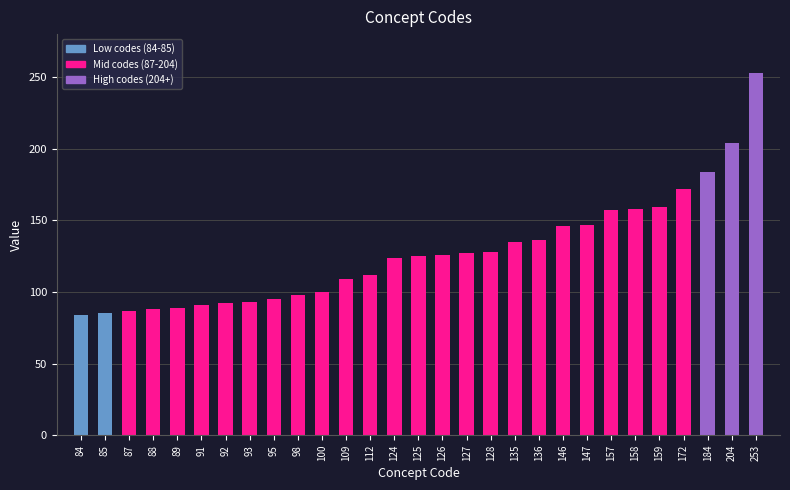

What is the sum of all values?

3704